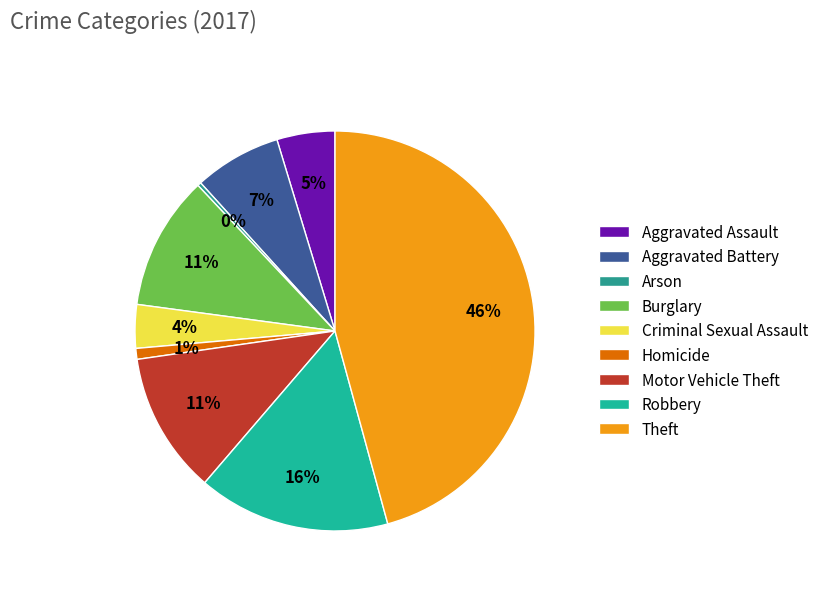

How many segments does this pie chart have?

9